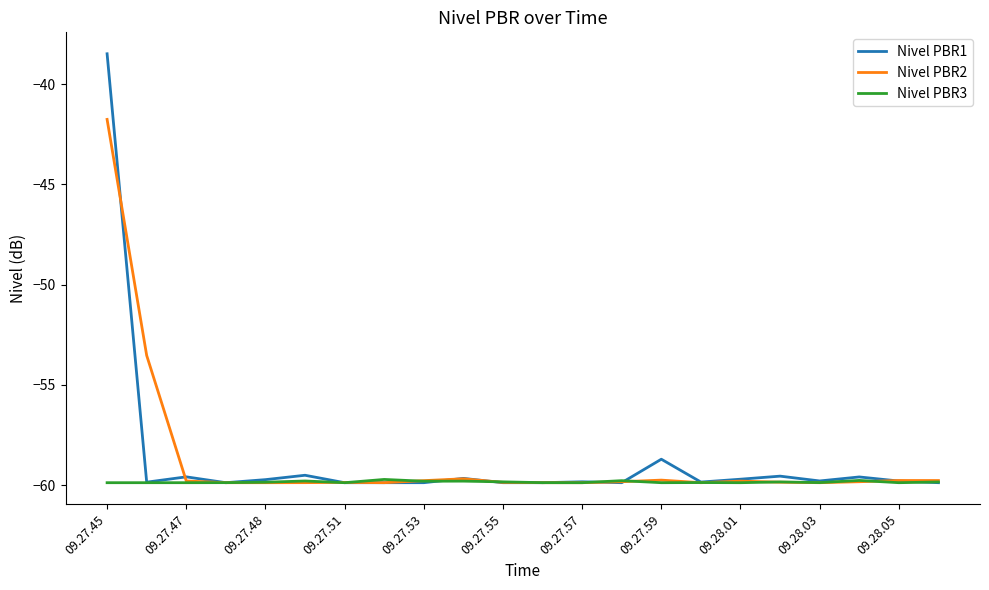

List the series in order of their peak value, lowest first.

Nivel PBR3, Nivel PBR2, Nivel PBR1